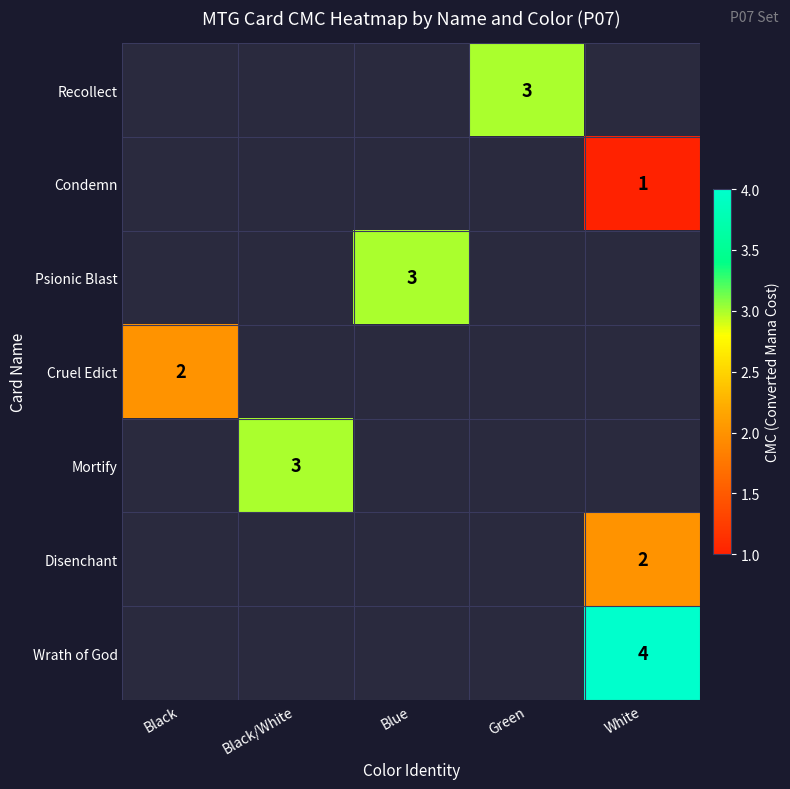

True or false: Mortify has a value of 3 at Black/White.

True